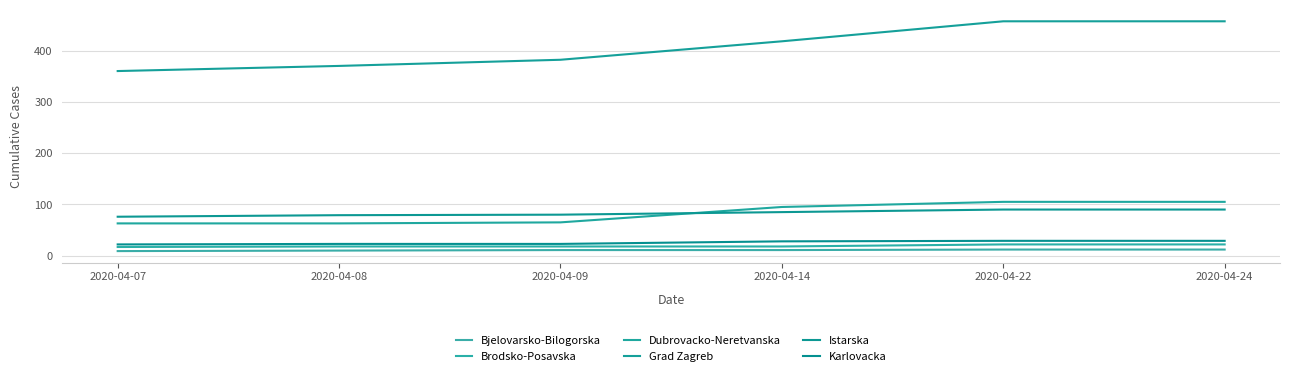

How many times do Dubrovacko-Neretvanska and Istarska cross each other?

1